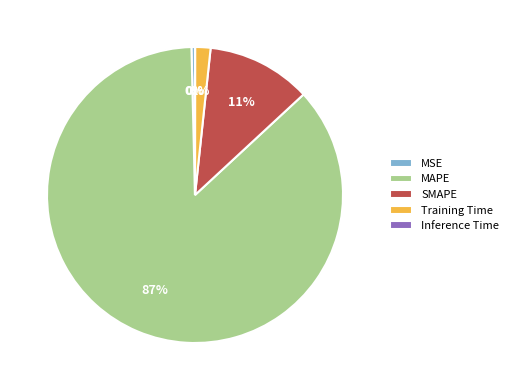

Which has a higher value, SMAPE or MAPE?

MAPE